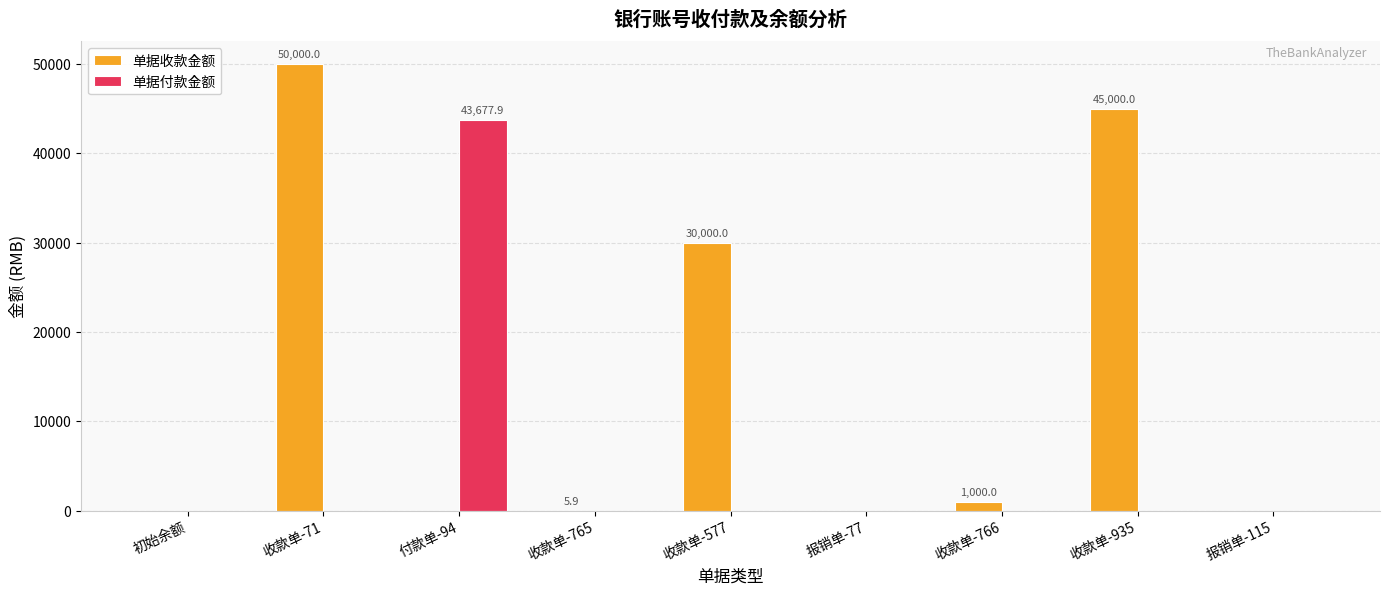

What are all the series names shown in the legend?

单据收款金额, 单据付款金额